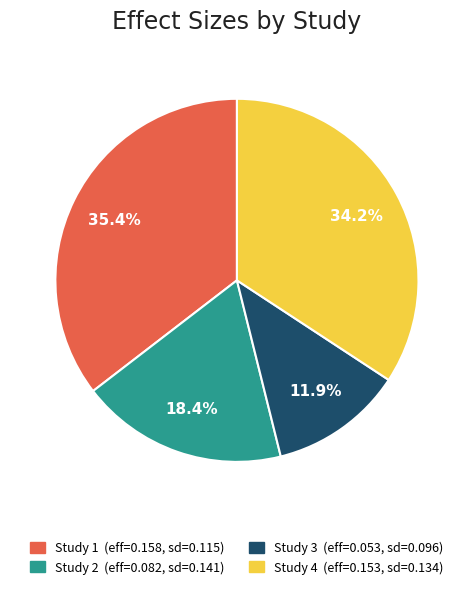

Which slice is the largest?

Study 1 (eff=0.158, sd=0.115)